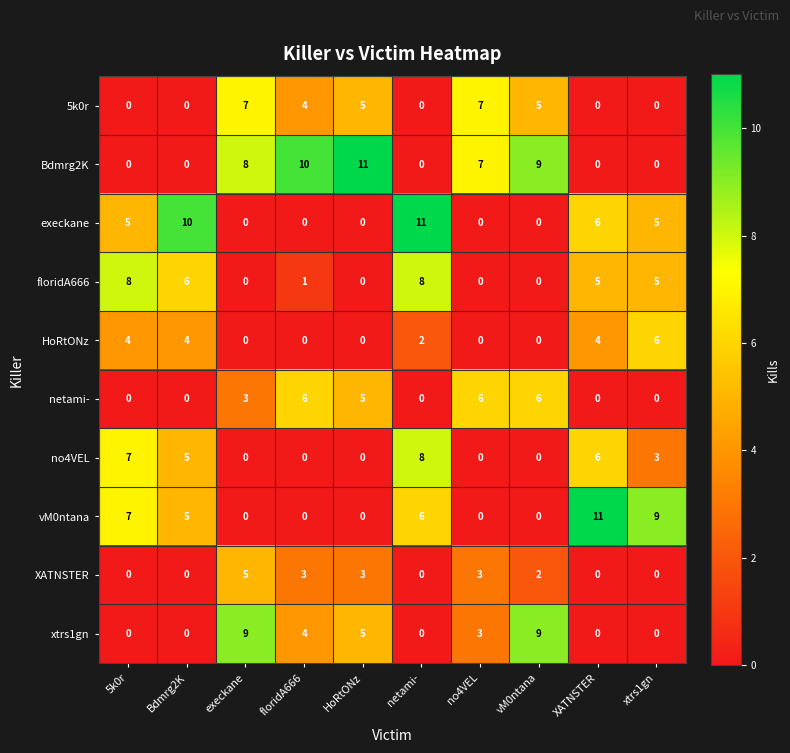

Count the 5k0r values in the range 0 to 5.

8